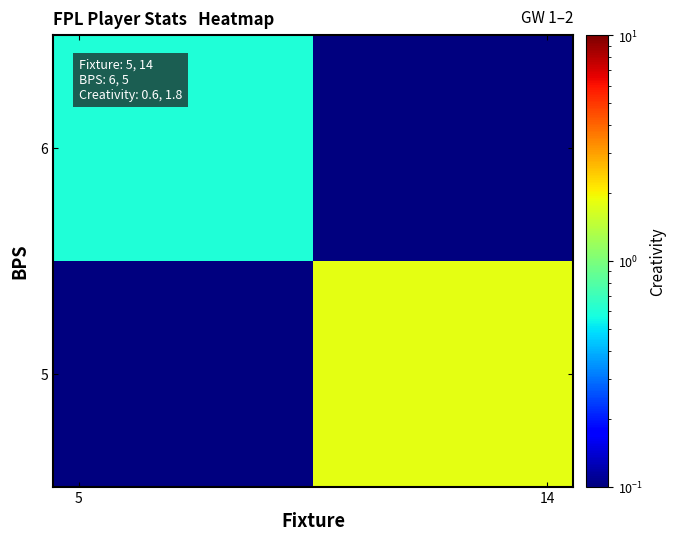

Reading right to left, list all the values displayed in this chart.

6: 0.0	0.6
5: 1.8	0.0